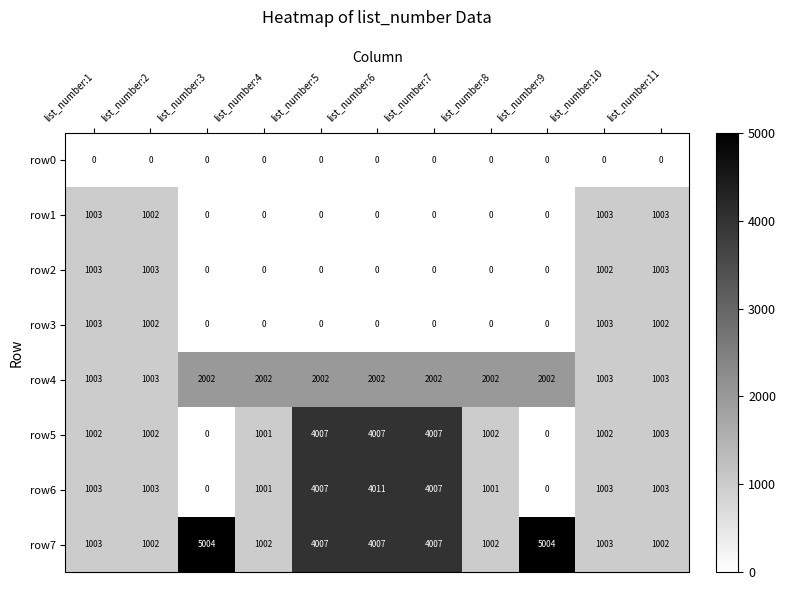

Which series changed the most between list_number:5 and list_number:6?

row6